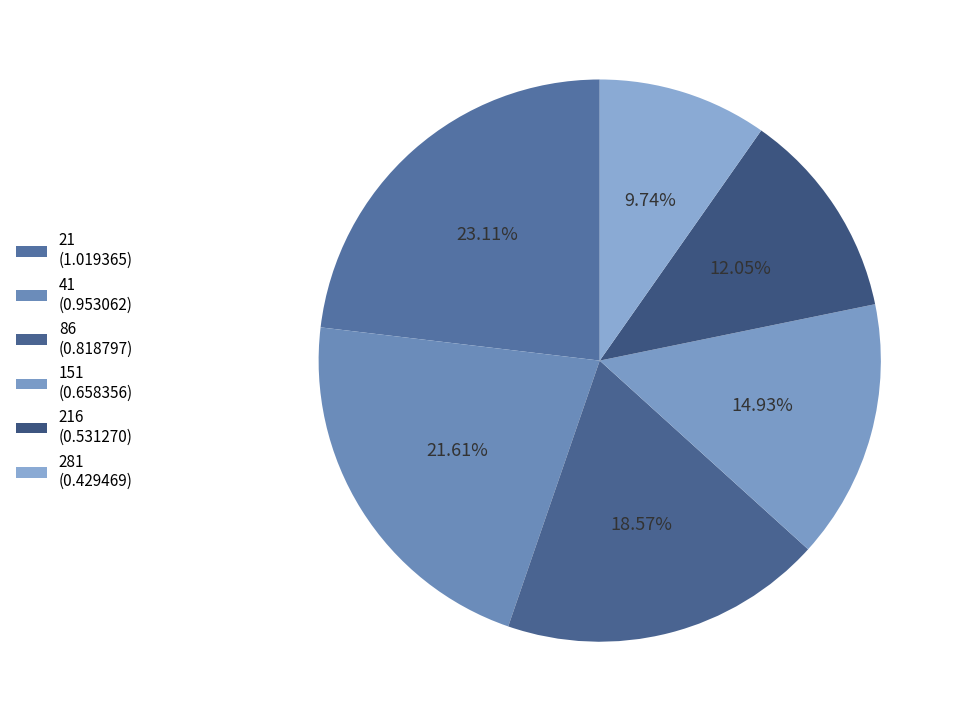

How many segments does this pie chart have?

6